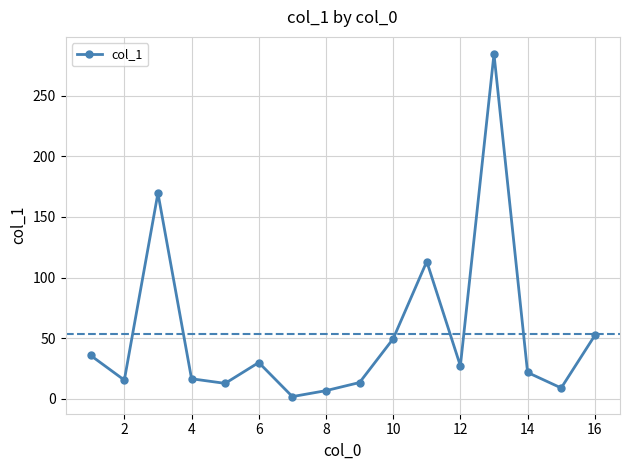

What is the sum of all values?

860.2